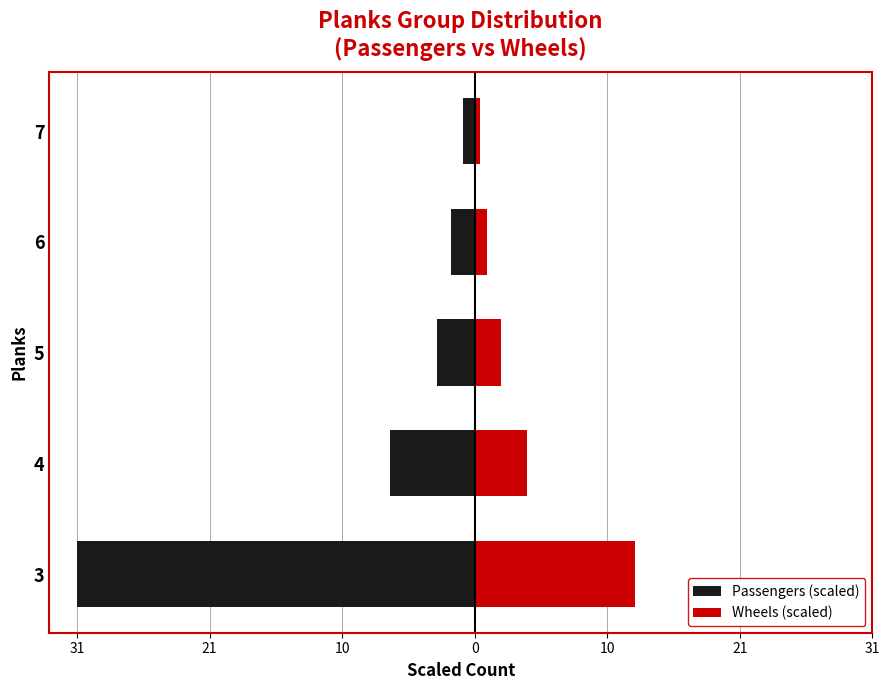

At 7, list the series in order from smallest to largest.

Passengers (scaled), Wheels (scaled)